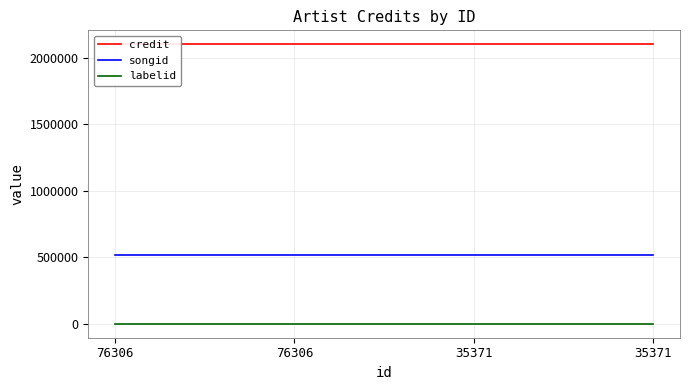

How many series are shown in this chart?

3